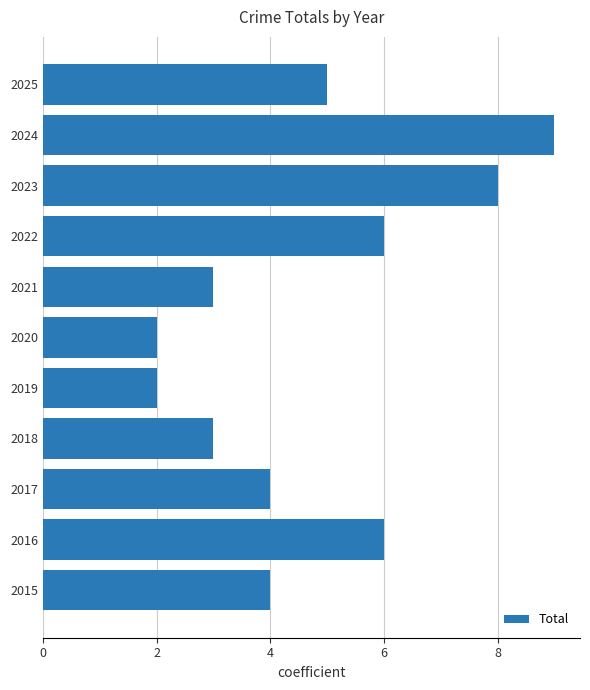

At which category does the chart reach its peak across all series?

2024